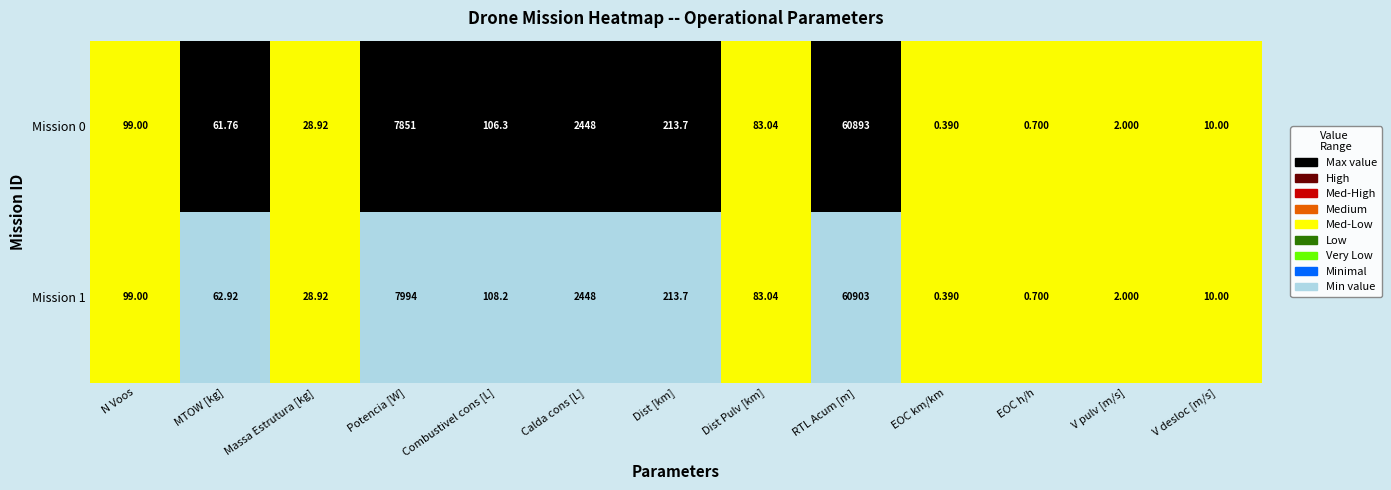

Which category has the highest value in the Mission 0 series?

RTL Acum [m]